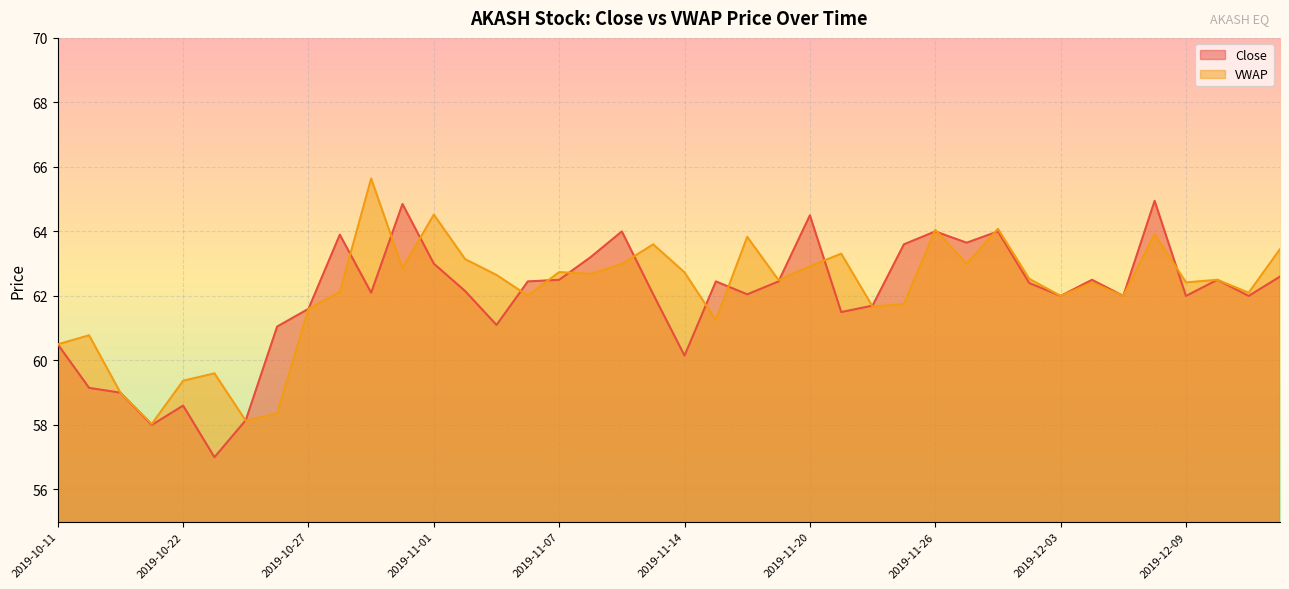

How many data points in VWAP are less than 62?

12